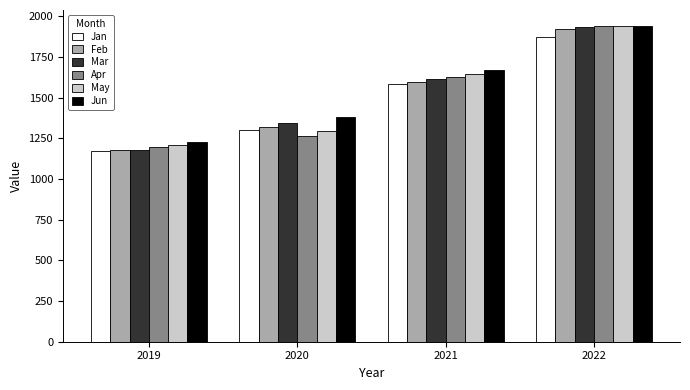

Reading right to left, transcribe all the data shown in this chart.

Jan: 2022=1874.2	2021=1582.4	2020=1302.5	2019=1173.5
Feb: 2022=1920.6	2021=1599.7	2020=1321.7	2019=1178.6
Mar: 2022=1937.3	2021=1613.3	2020=1342.3	2019=1177.2
Apr: 2022=1941.4	2021=1629.2	2020=1263.3	2019=1197.7
May: 2022=1942.2	2021=1644.0	2020=1297.8	2019=1210.9
Jun: 2022=1940.6	2021=1672.9	2020=1379.6	2019=1224.9